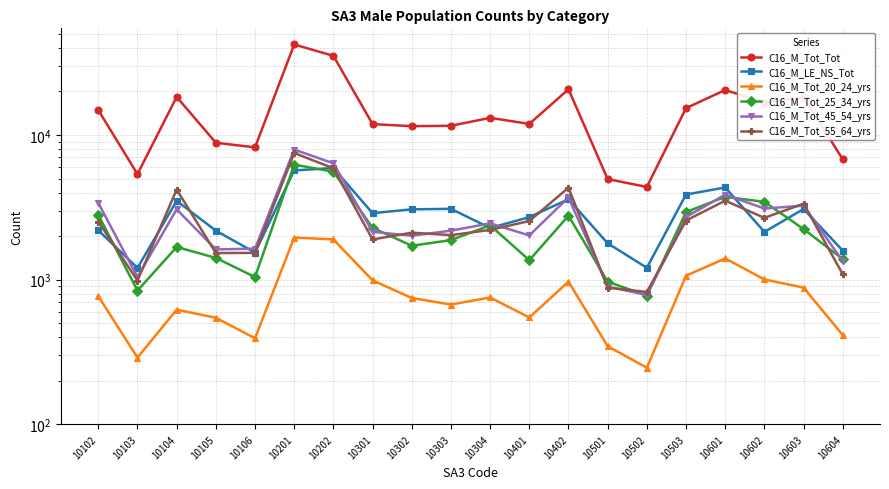

List the labels in order of C16_M_Tot_55_64_yrs value, largest first.

10201, 10202, 10402, 10104, 10601, 10603, 10602, 10503, 10401, 10102, 10304, 10302, 10303, 10301, 10106, 10105, 10604, 10103, 10501, 10502